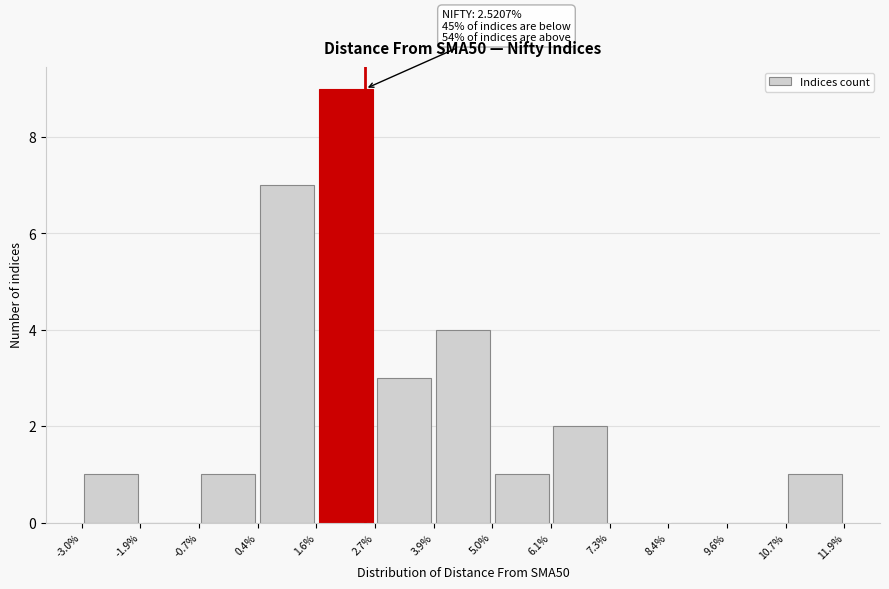

Which range on the x-axis has the tallest bar?

1.6% to 2.7%